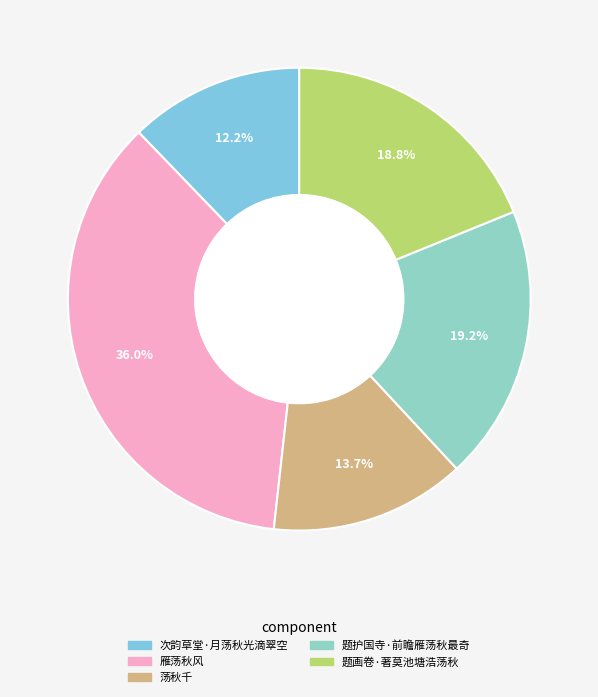

Which slice is the smallest?

次韵草堂·月荡秋光滴翠空